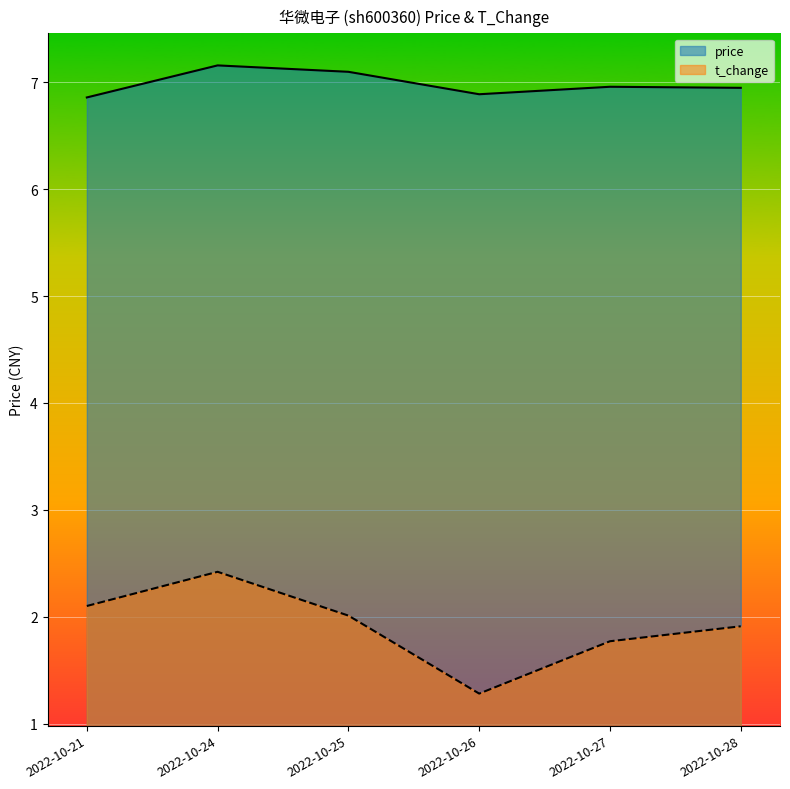

How many data points does each series have?

6